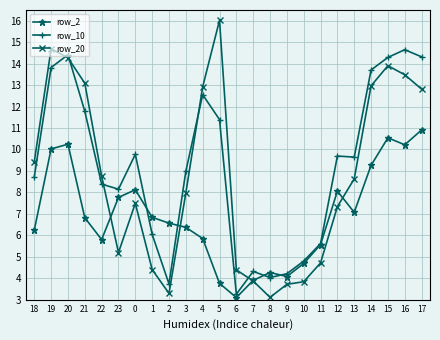

At which category does row_10 reach its first local peak?

20